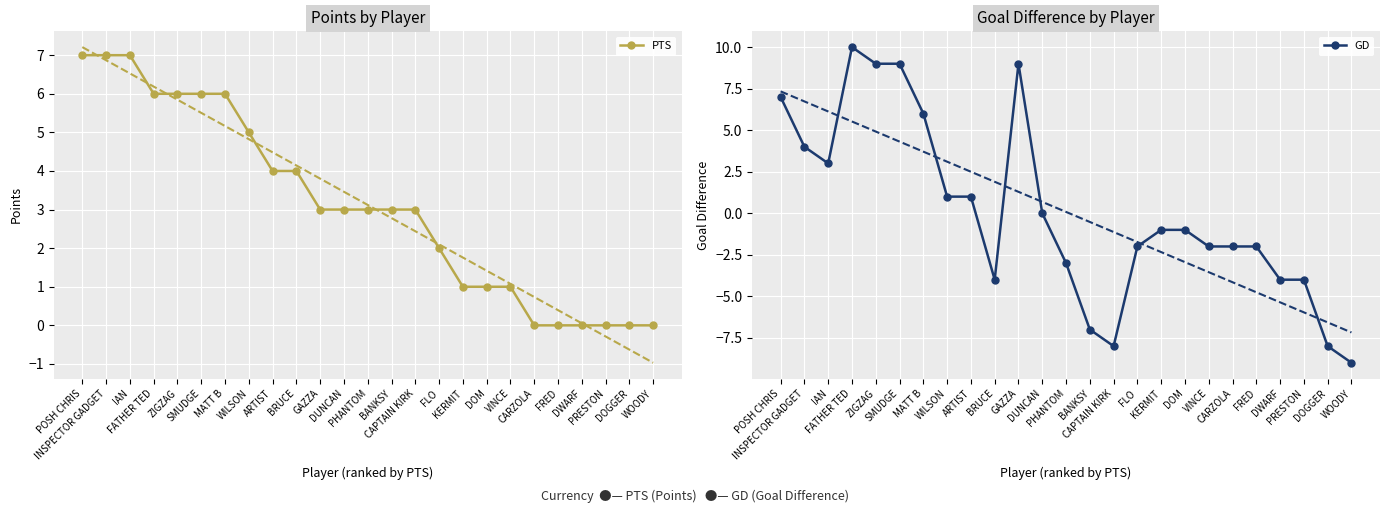

What is the label of the 3rd point from the left?

IAN